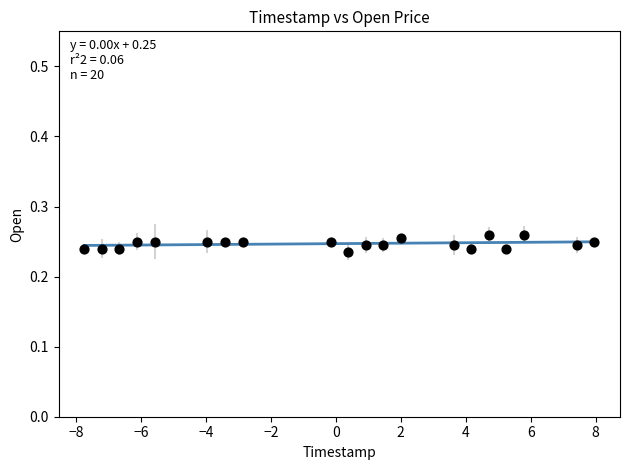

What is the range of X values (max minus min)?

15.7